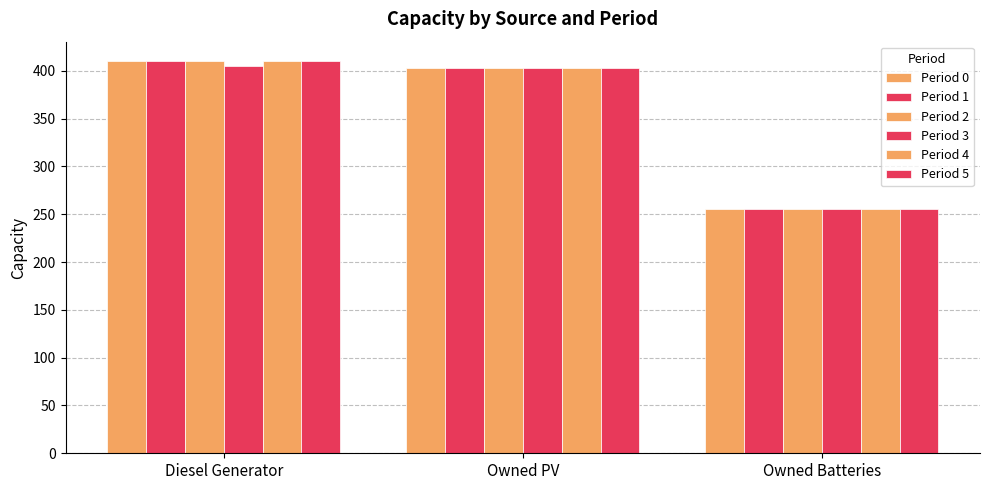

What is the value of the Period 4 bar at the 2nd from the left?

403